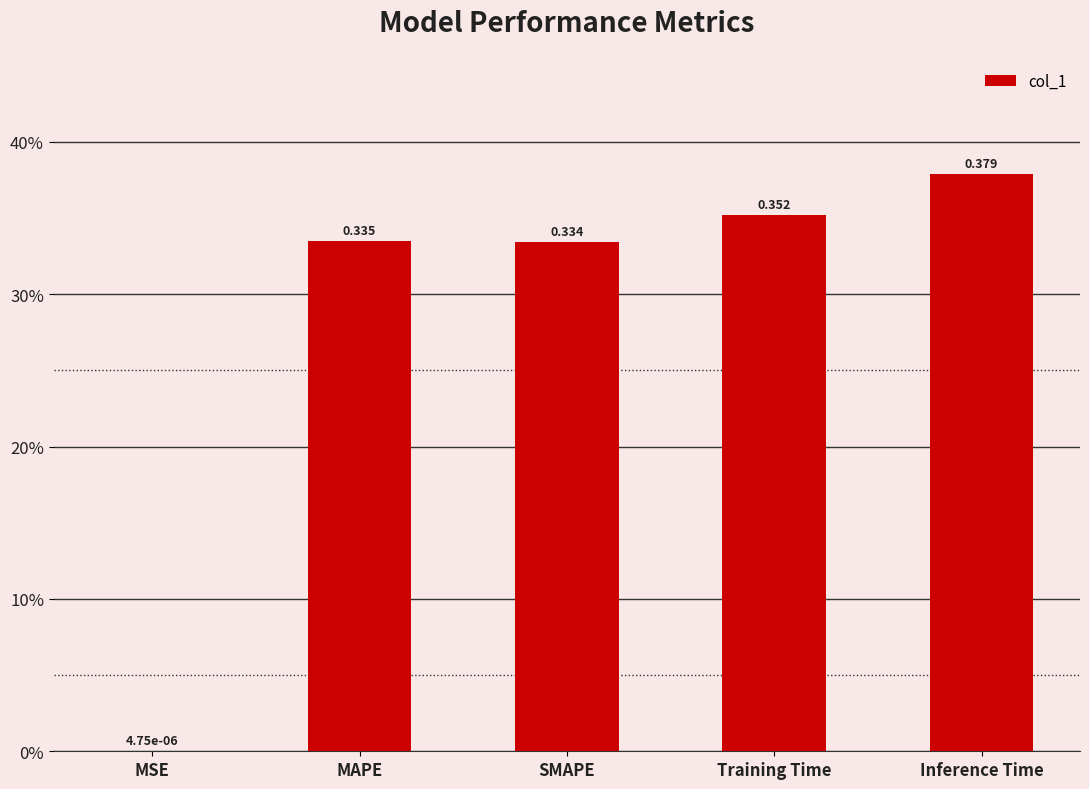

How many bars are there in total?

5